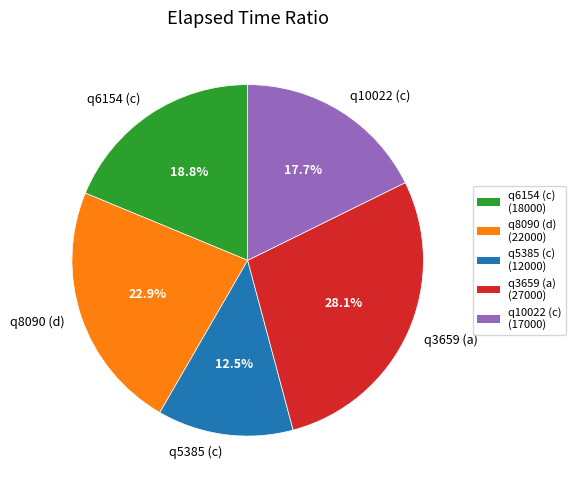

Which category has the smallest portion of the pie?

q5385 (c)